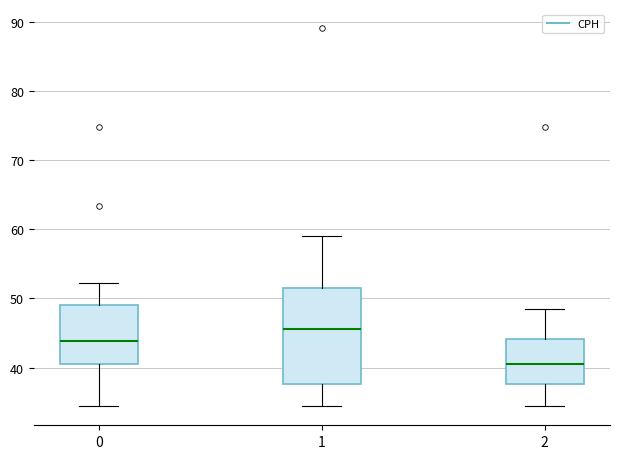

Comparing the boxes themselves (not the whiskers), which one is the tallest?

1